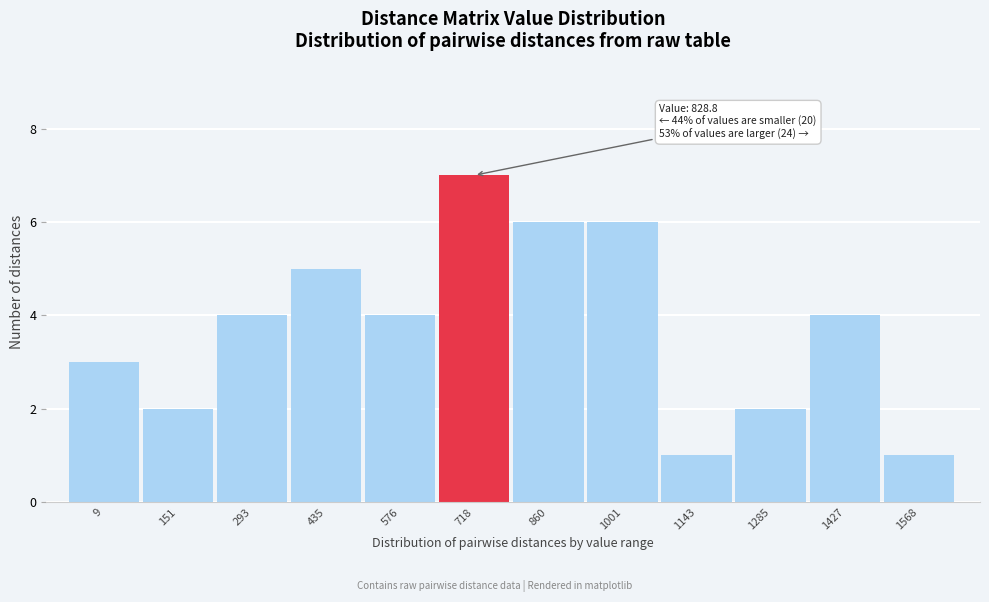

Reading left to right, list all the values displayed in this chart.

9=3	151=2	293=4	435=5	576=4	718=7	860=6	1001=6	1143=1	1285=2	1427=4	1568=1